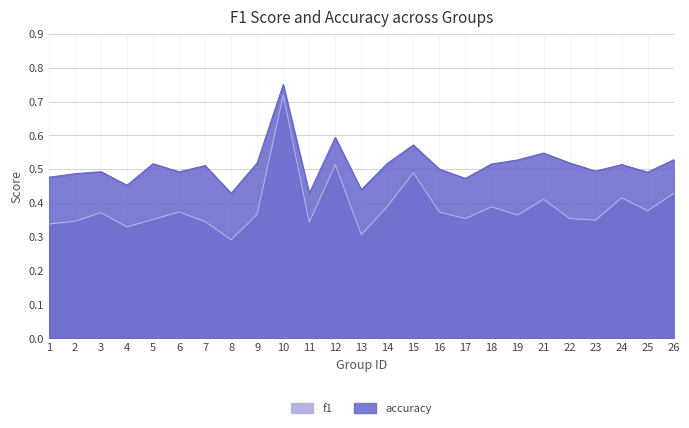

What is the value of the accuracy point at the 22nd from the left?

0.5